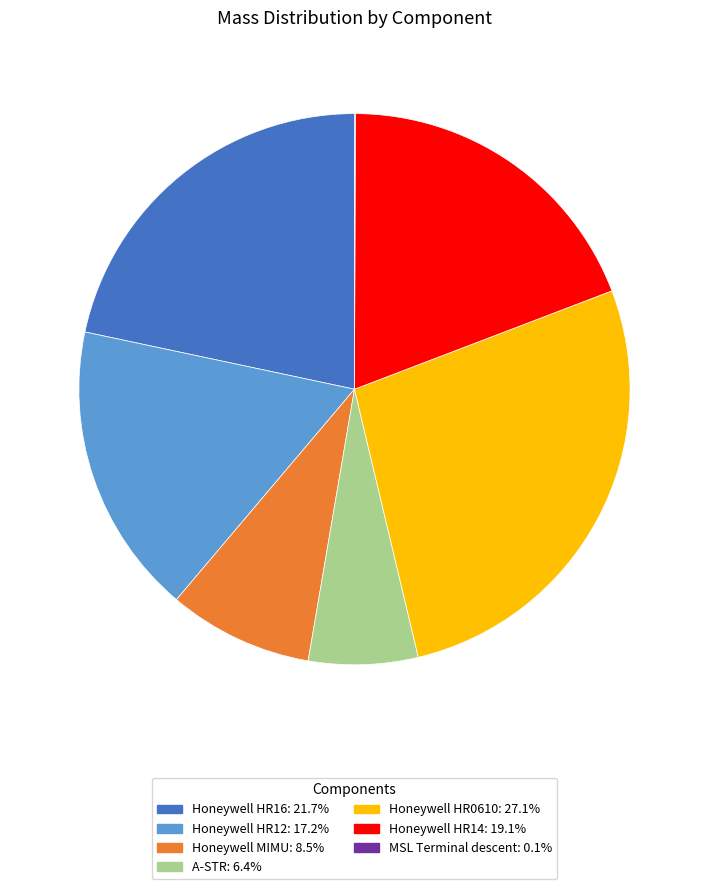

Is it true that Honeywell HR16 is 36% of the pie?

False